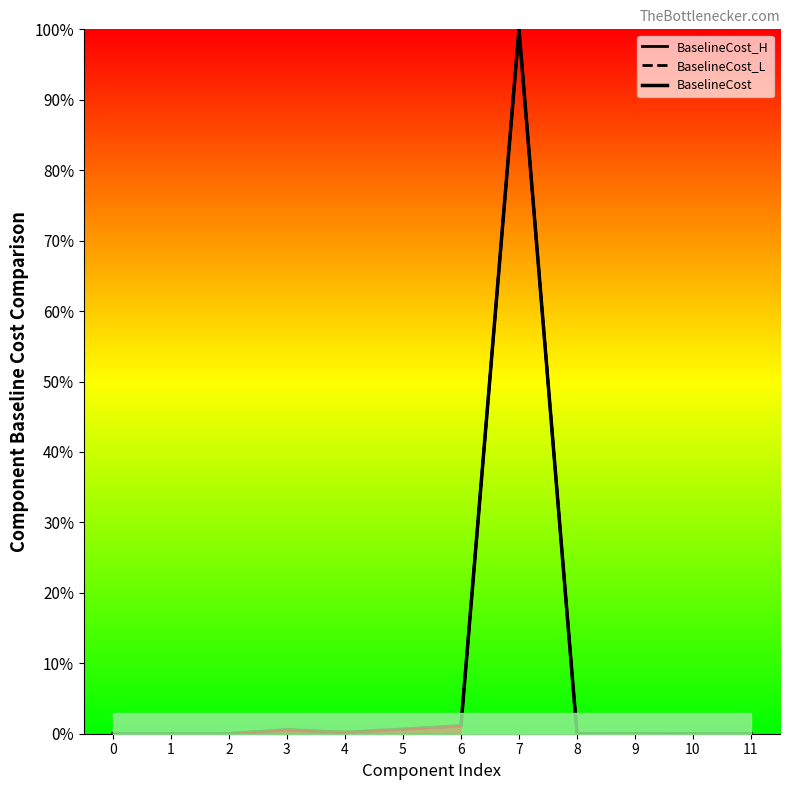

Which series changed the most between 1 and 9?

BaselineCost_L